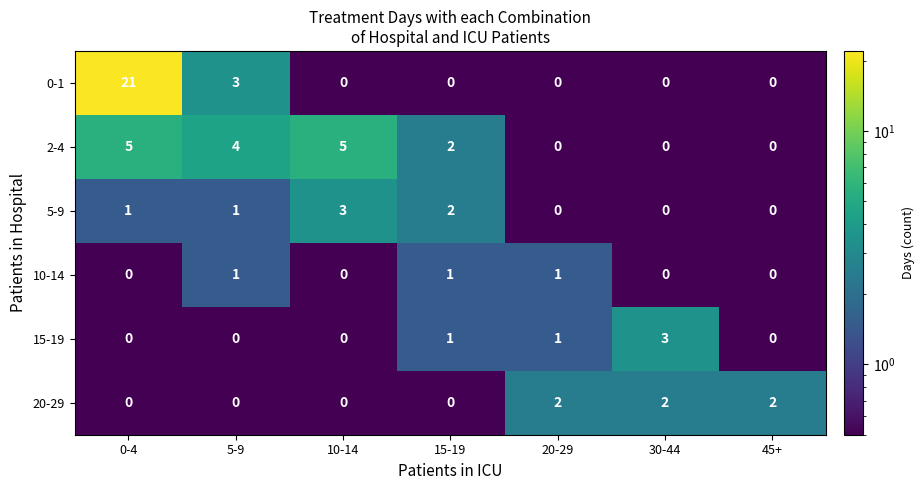

What is the sum of all 20-29 values?

6